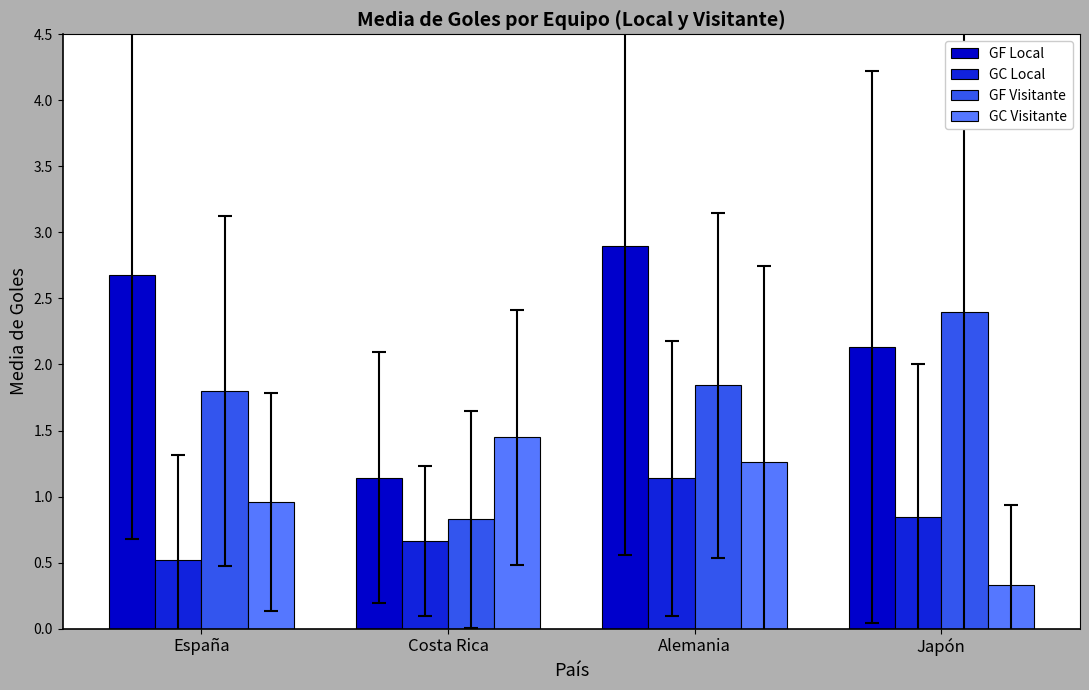

Rank the series by their maximum value, from lowest to highest.

GC Local, GC Visitante, GF Visitante, GF Local